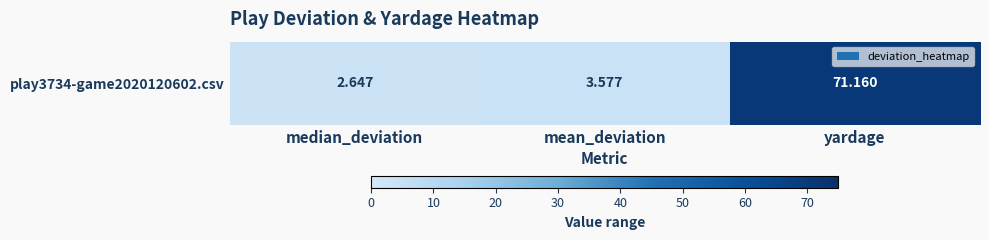

Is it true that the value at median_deviation is 2.6?

True